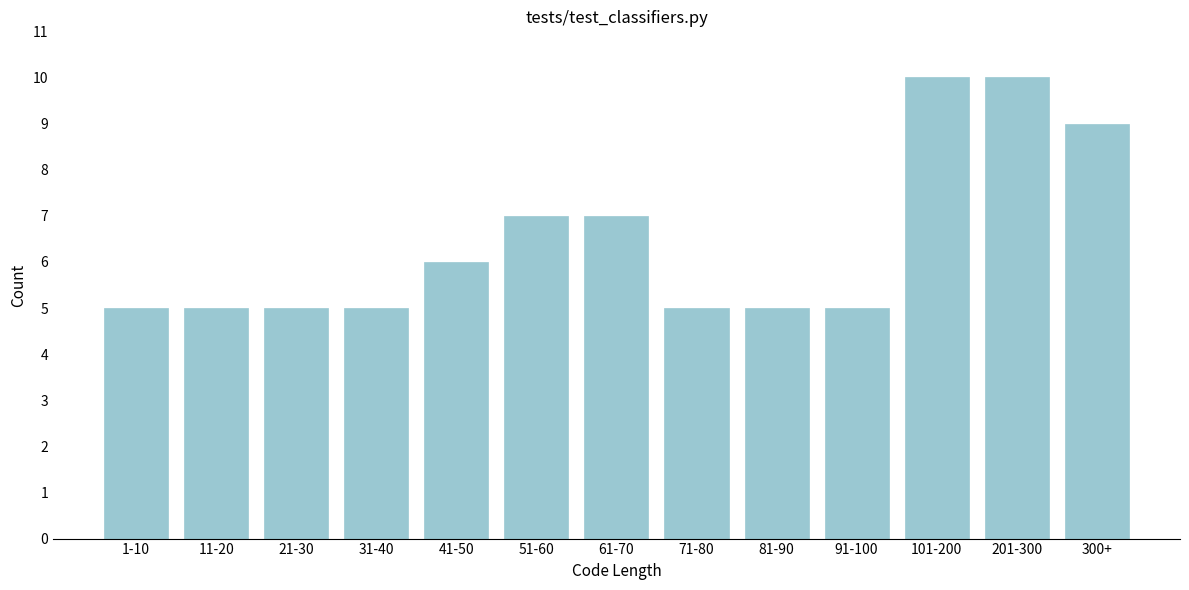

Reading left to right, transcribe all the data shown in this chart.

1-10=5	11-20=5	21-30=5	31-40=5	41-50=6	51-60=7	61-70=7	71-80=5	81-90=5	91-100=5	101-200=10	201-300=10	300+=9